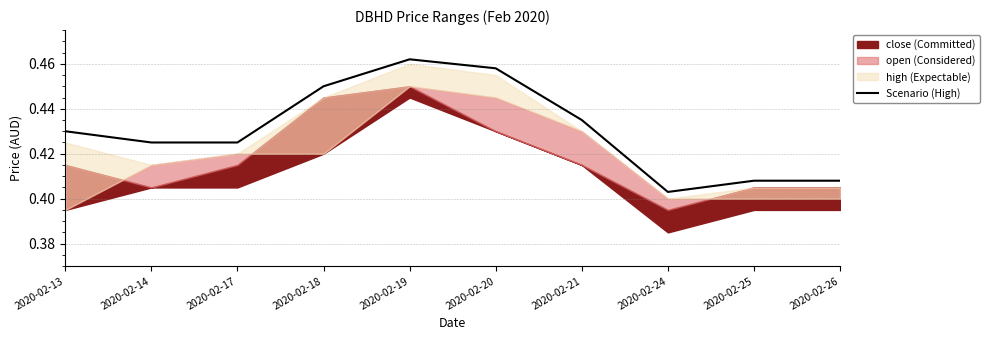

At which category does the chart reach its peak across all series?

2020-02-19